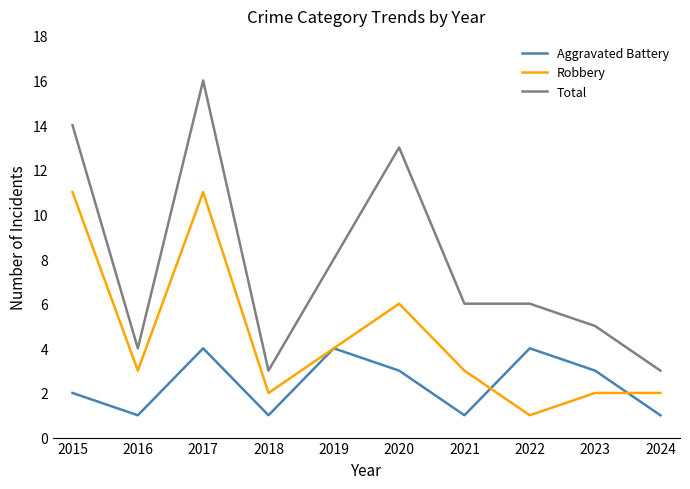

The Aggravated Battery series shows 2 at 2015. True or false?

True